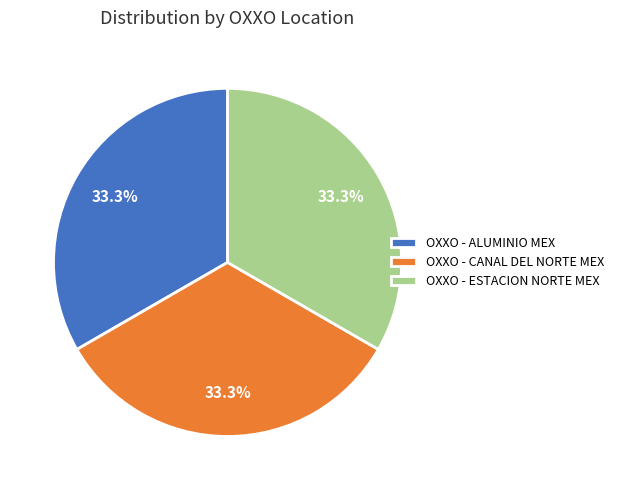

How many segments does this pie chart have?

3